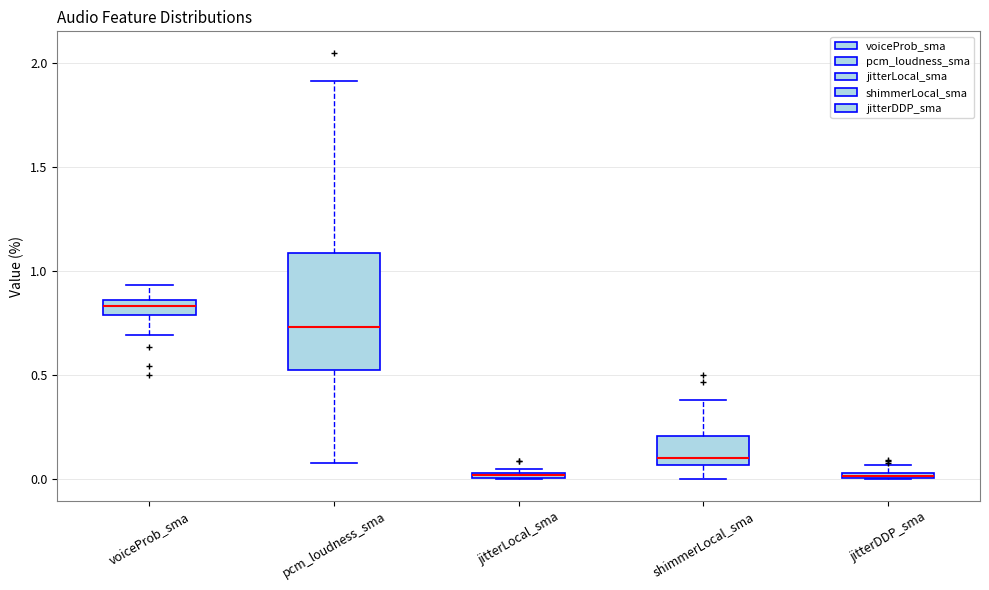

Comparing the boxes themselves (not the whiskers), which one is the tallest?

pcm_loudness_sma